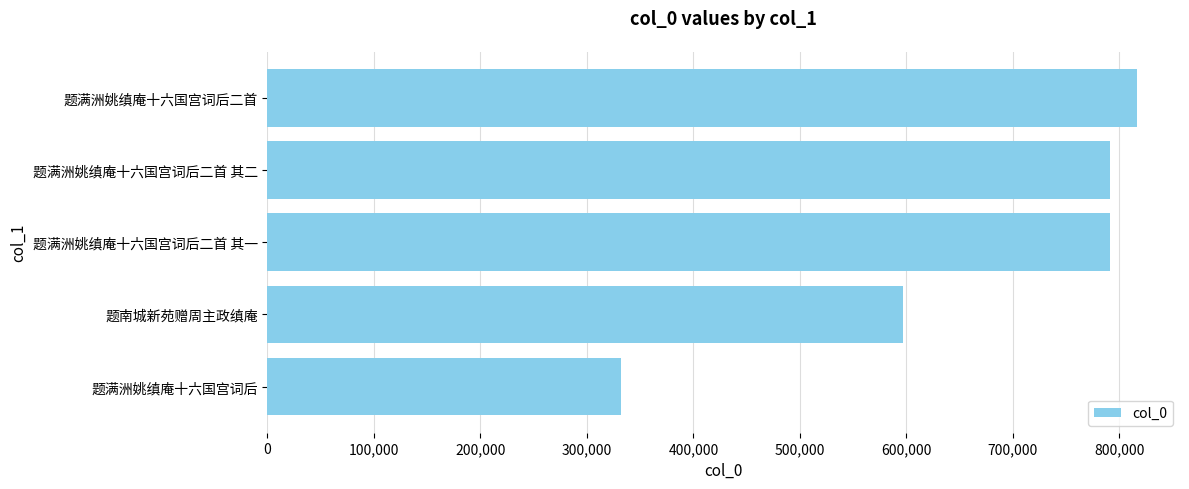

Which label corresponds to the largest value in the chart?

题满洲姚缜庵十六国宫词后二首